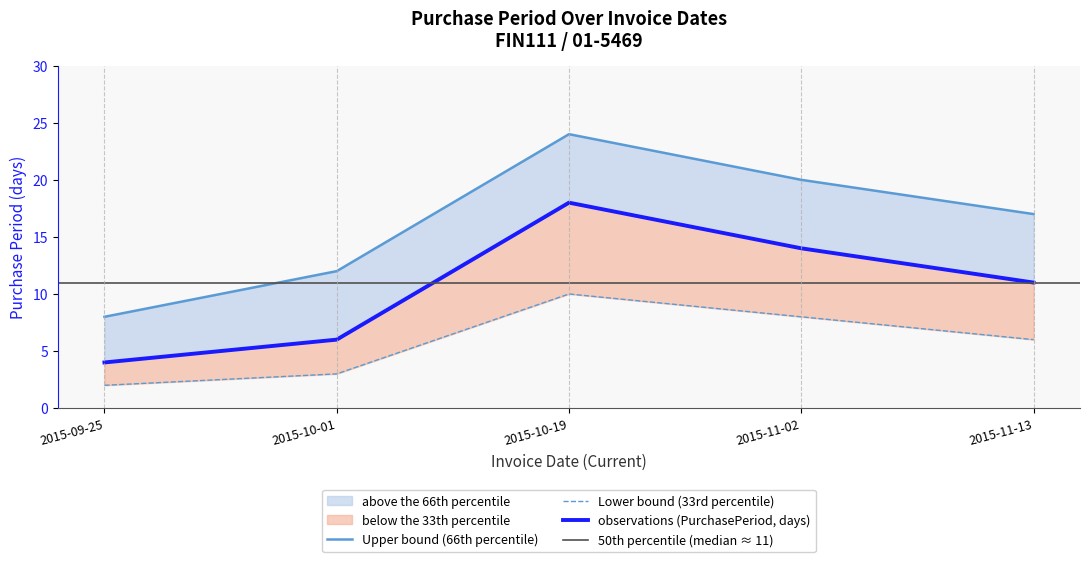

What is the minimum value shown in the chart?

4